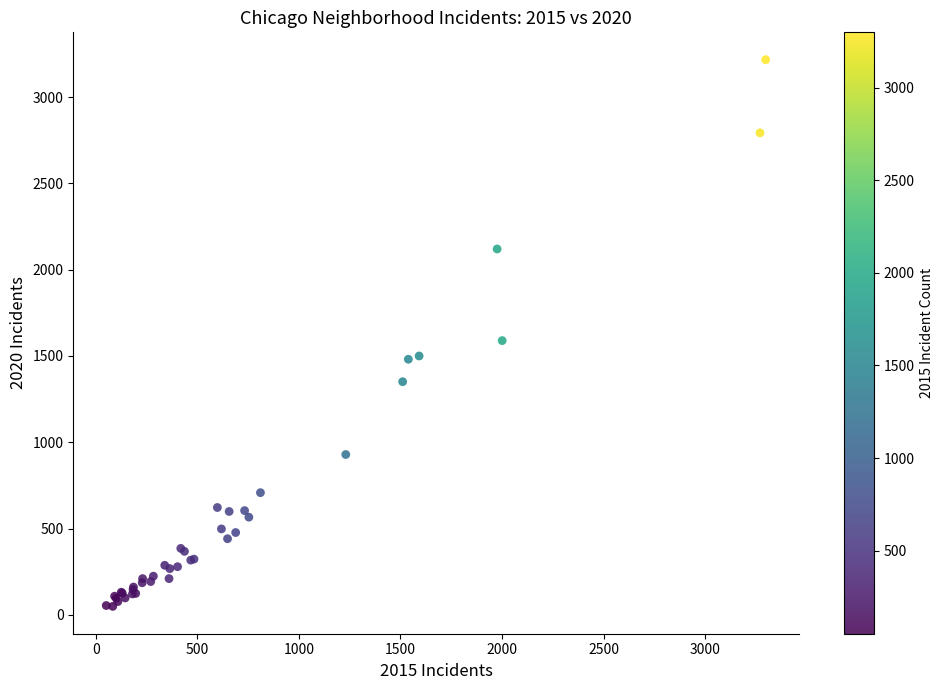

What Y value in the scatter plot is closest to 1633?

1589